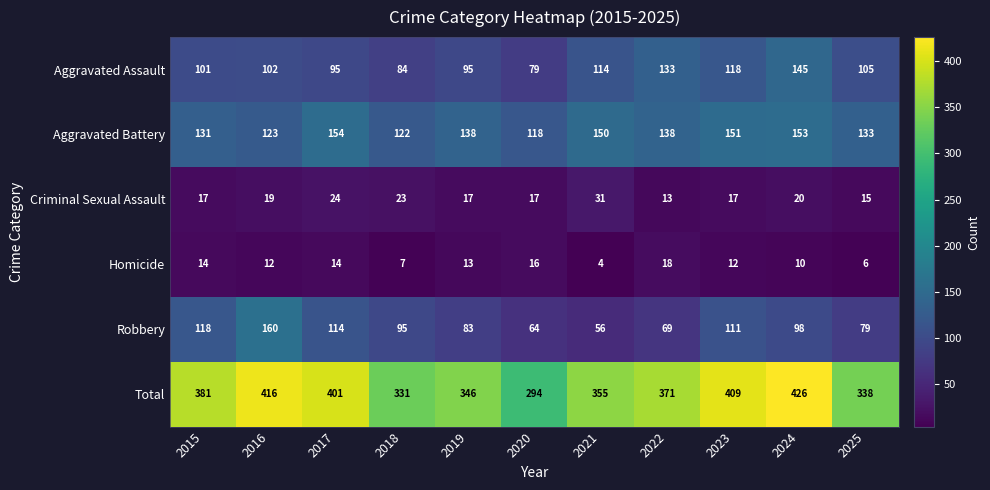

Which category has the highest value in the Total series?

2024